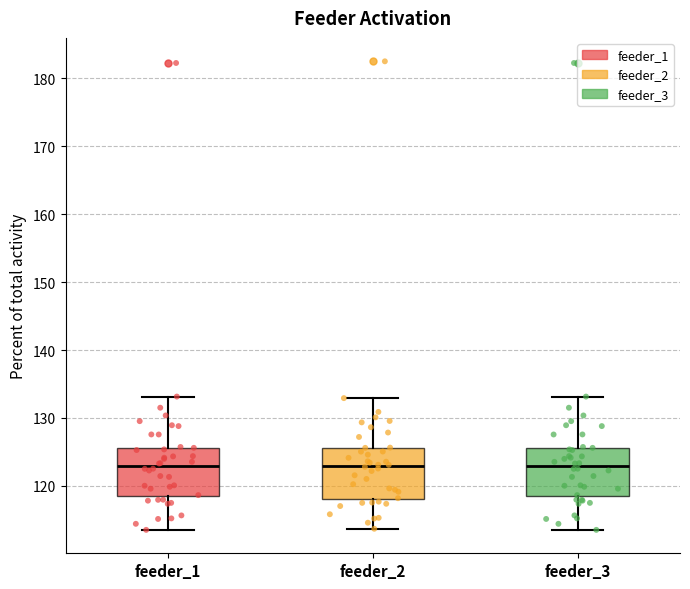

Reading left to right, read every box against the y-axis: the position of its median line, the range the box covers, and the ends of its whiskers. The values are not printed on the chart, so give them approximately, as read against the axis.

feeder_1: median 123, box 118 to 126, whiskers 114 to 133
feeder_2: median 123, box 118 to 126, whiskers 114 to 133
feeder_3: median 123, box 118 to 126, whiskers 114 to 133